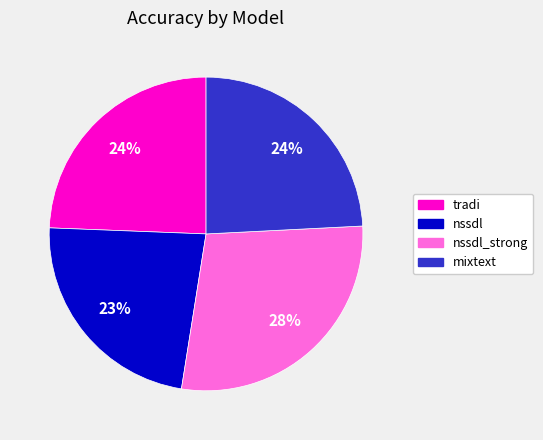

How many slices are in this pie chart?

4